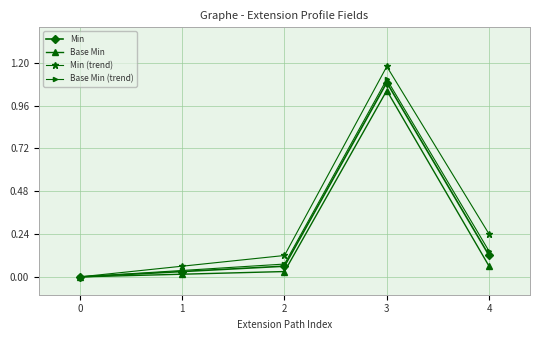

Which has a higher value, 1 or 2?

2